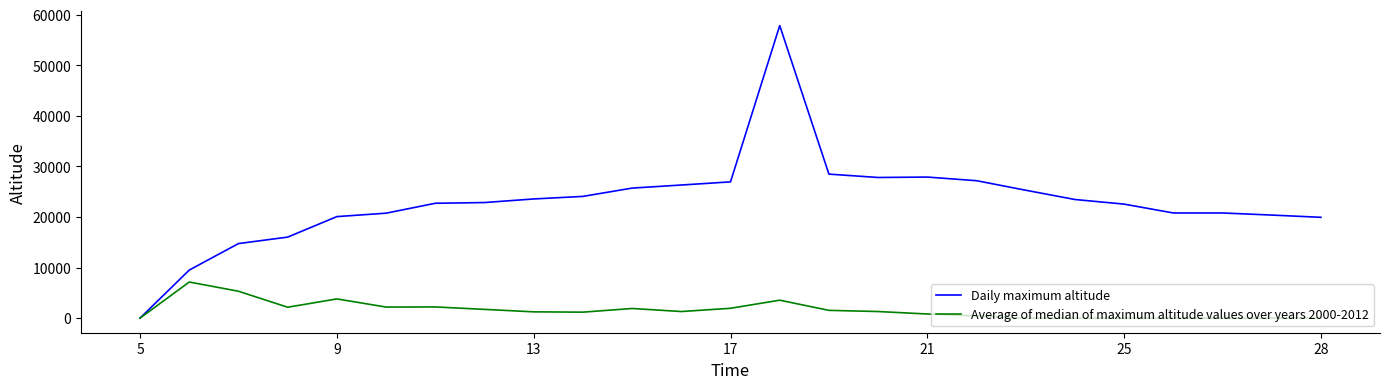

How many lines are shown in the chart?

2